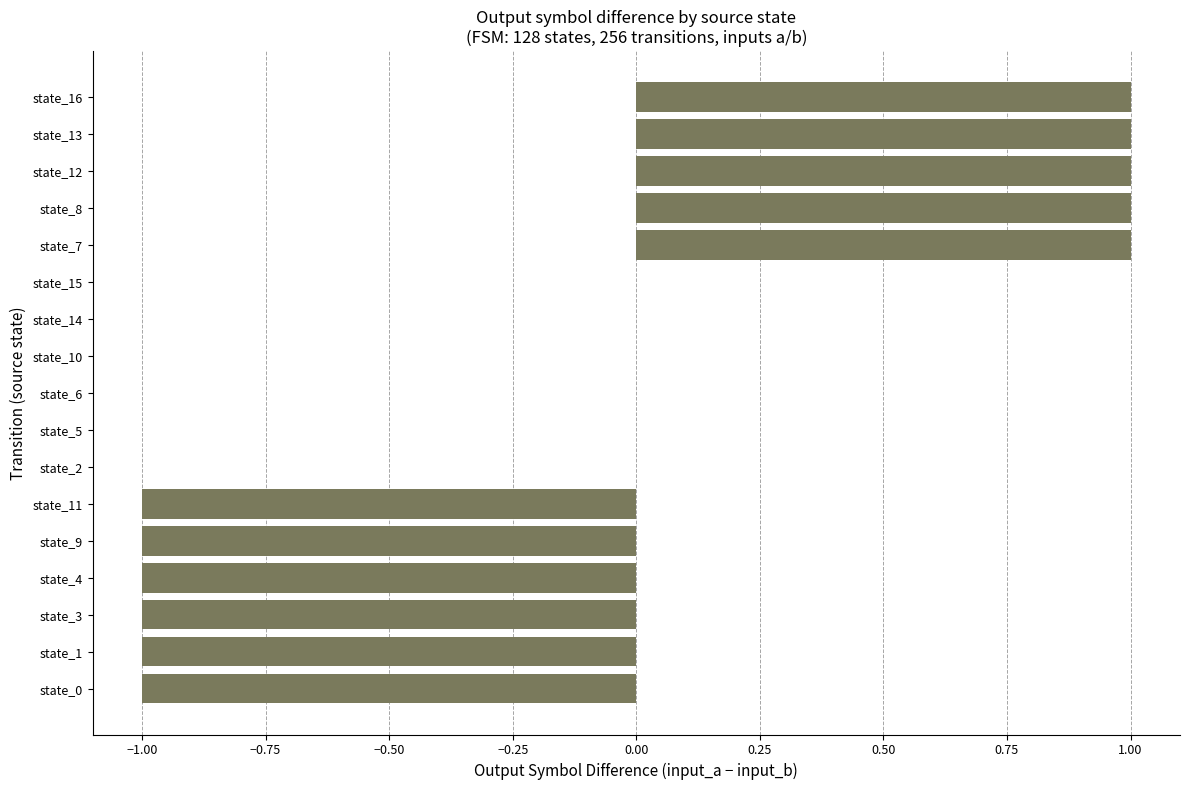

Which has a higher value, state_7 or state_15?

state_7